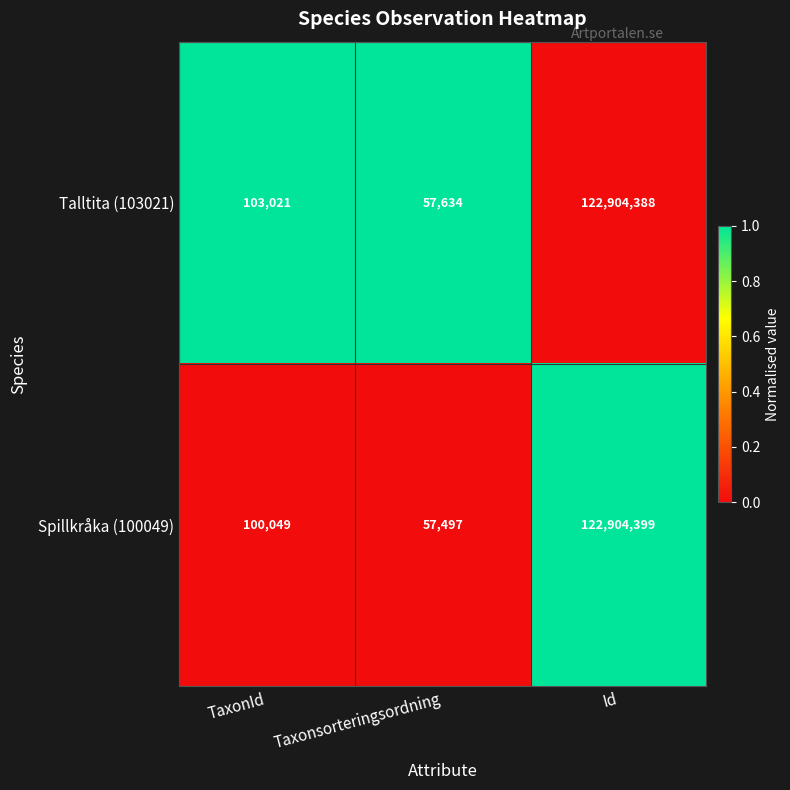

What is the maximum value shown in the chart?

122904399